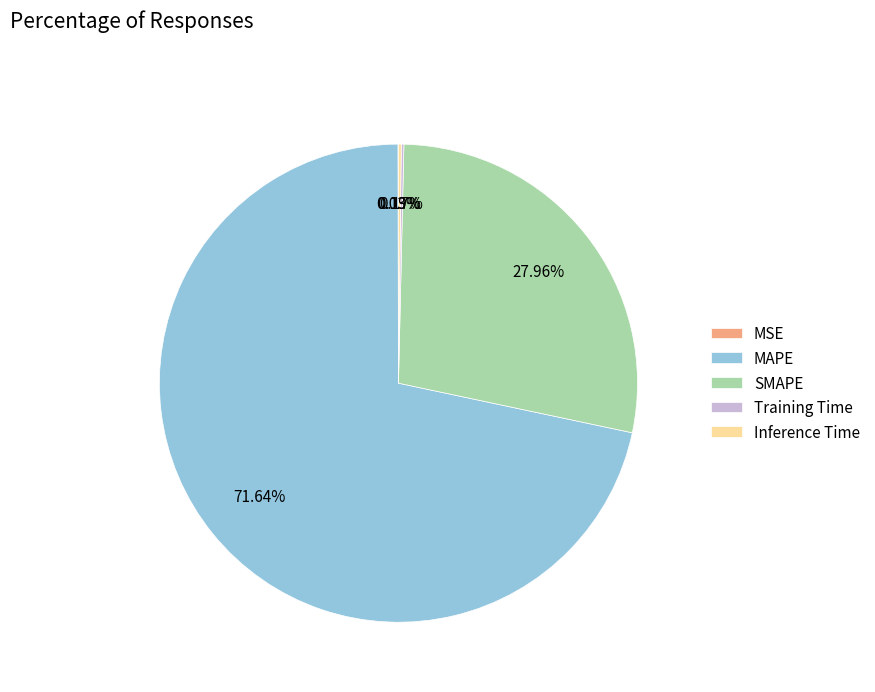

What is the majority slice?

MAPE